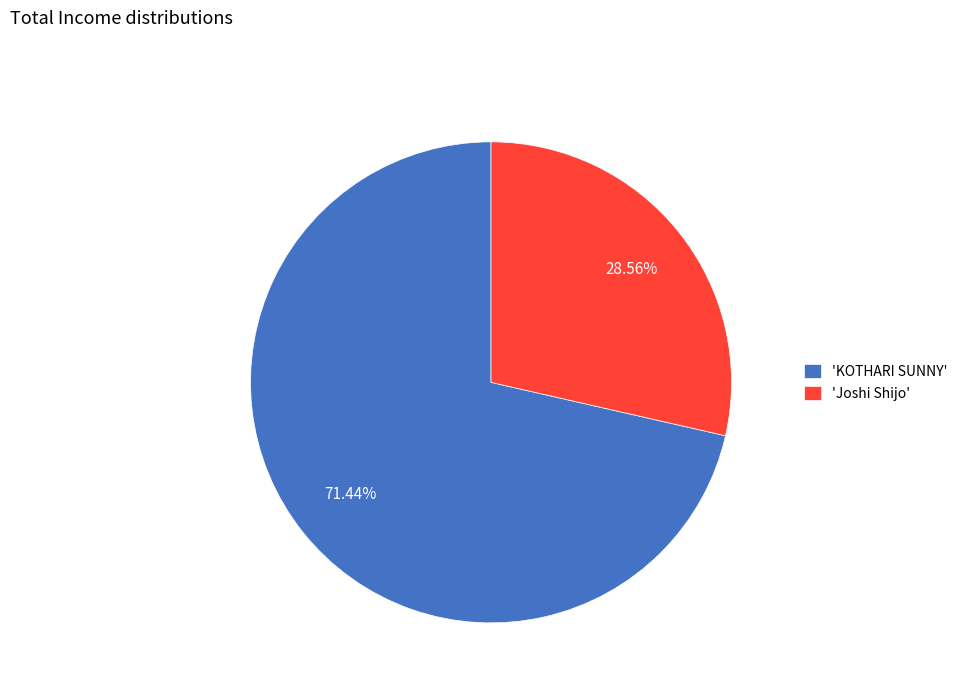

What is the ratio of the value at 'KOTHARI SUNNY' to the value at 'Joshi Shijo'?

2.5